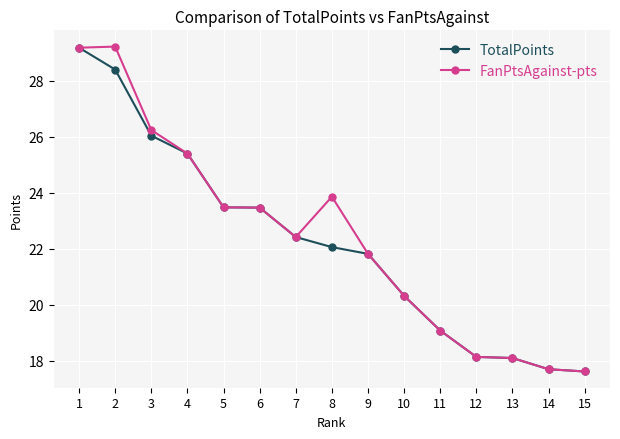

What is the sum of the FanPtsAgainst-pts values at 14 and 12?

35.8